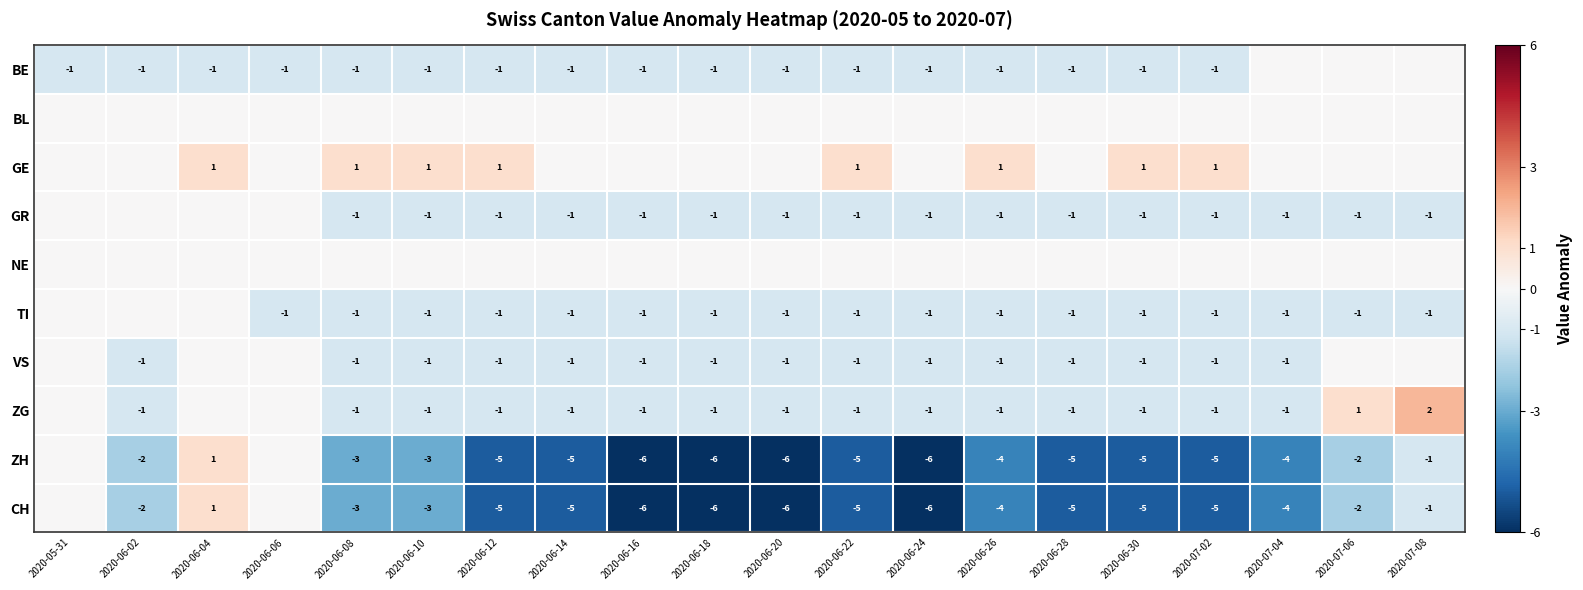

True or false: VS has a value of 0 at 2020-06-24.

False